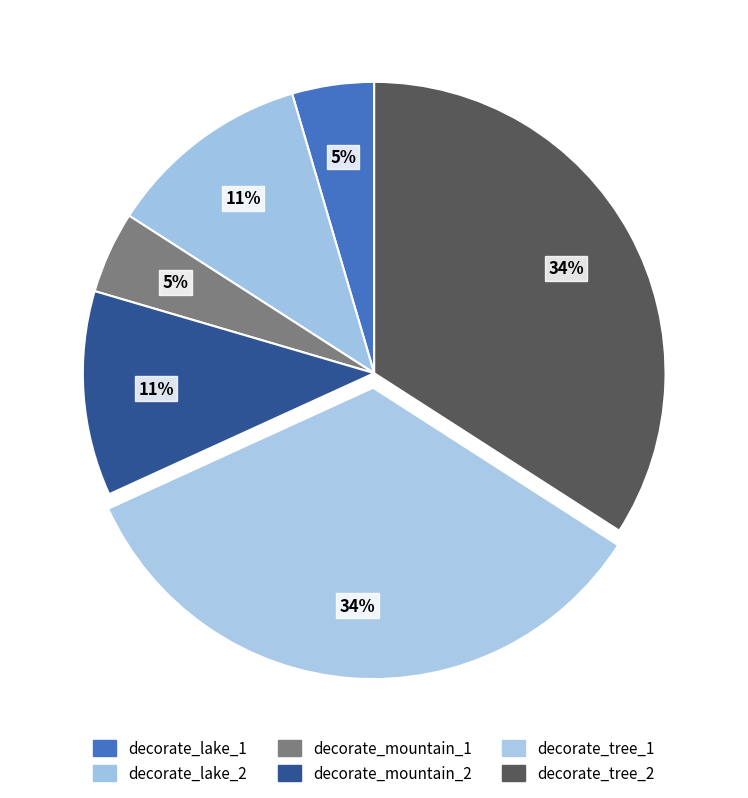

How many segments does this pie chart have?

6